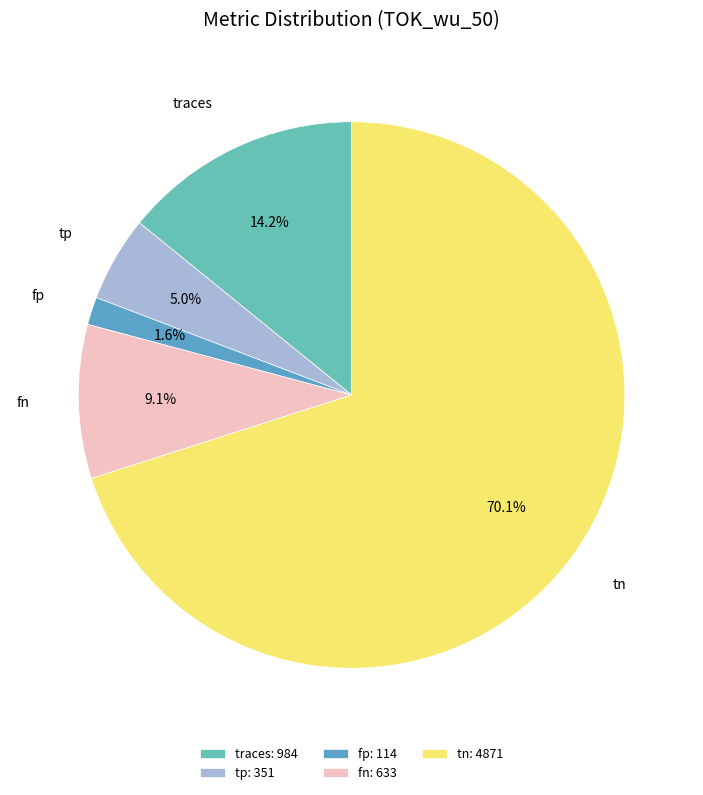

How many slices are in this pie chart?

5